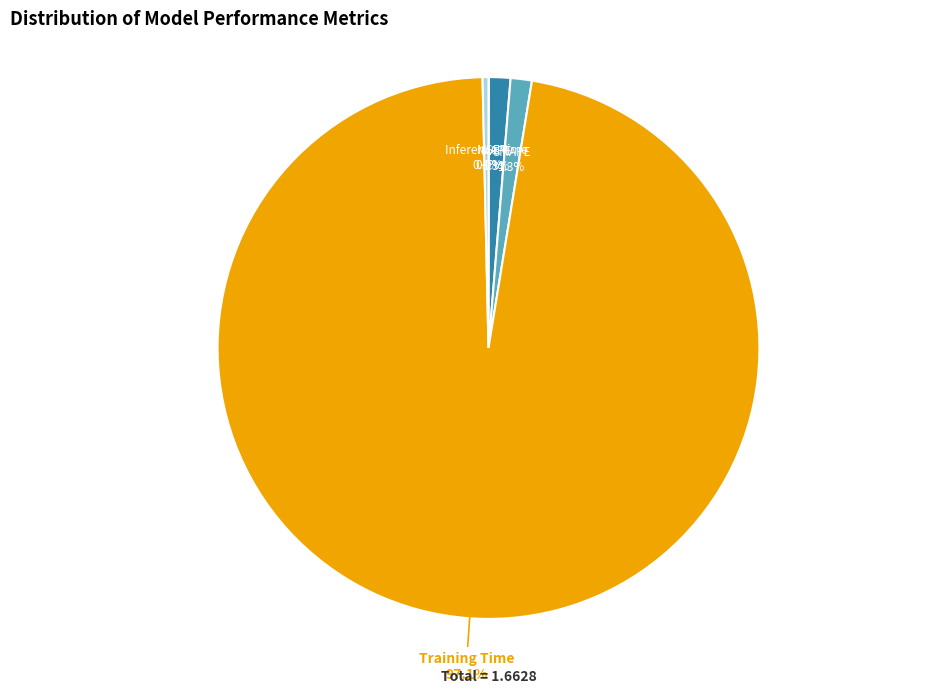

To the nearest percent, what percentage of the pie is MAPE?

1%